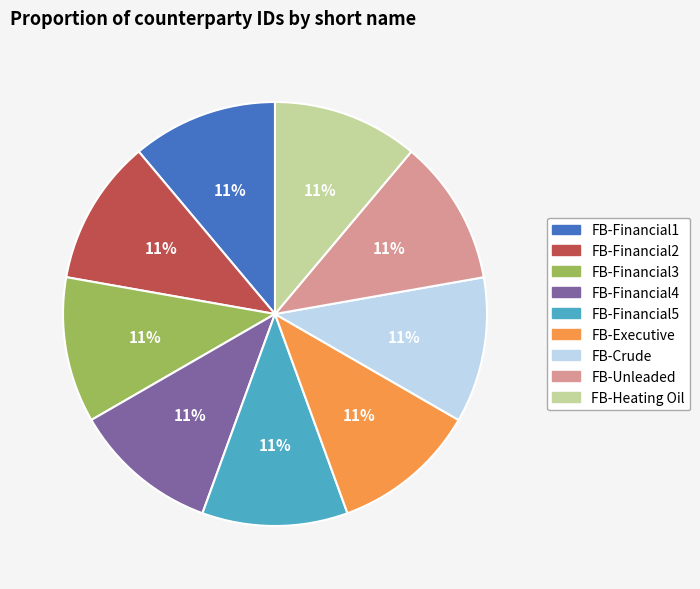

Do FB-Unleaded and FB-Financial3 together represent more than half of the pie?

No